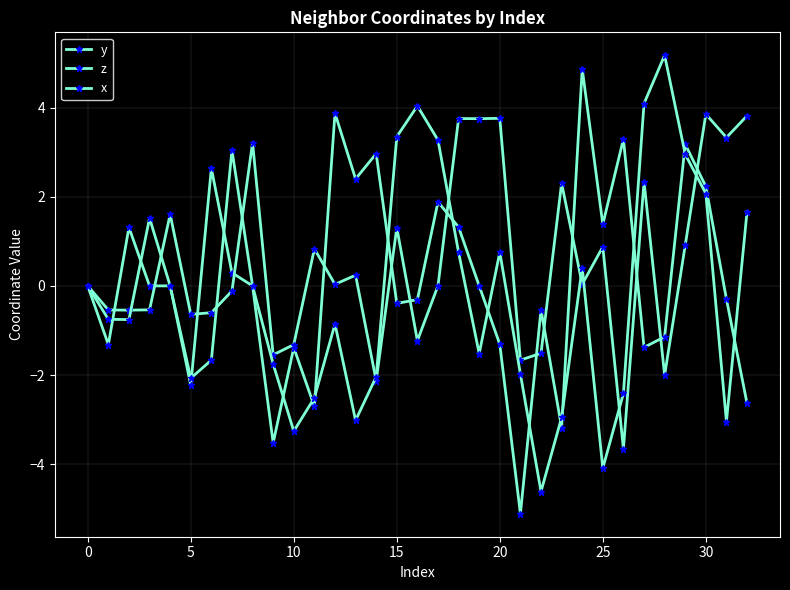

What is the value of the x point at the 29th from the left?

5.2